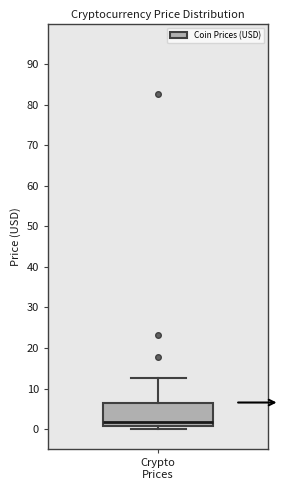

Transcribe this box plot: give where the median line is, the range the box spans, and where the two whiskers end, as read against the y-axis. The values are not printed on the chart, so give them approximately, as read against the axis.

median 2, box 1 to 7, whiskers 0 to 13